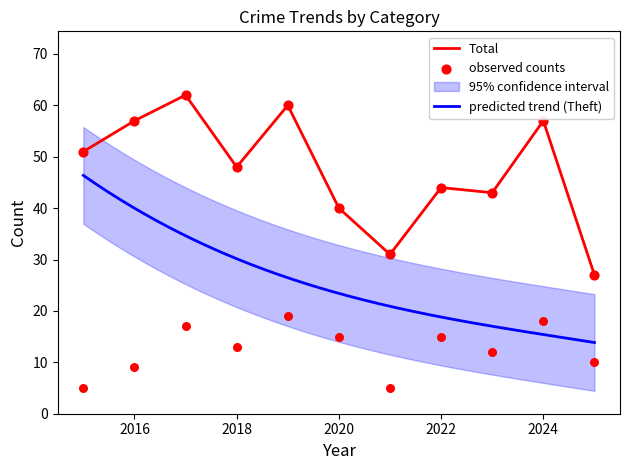

Which series contains the highest Y value?

Total